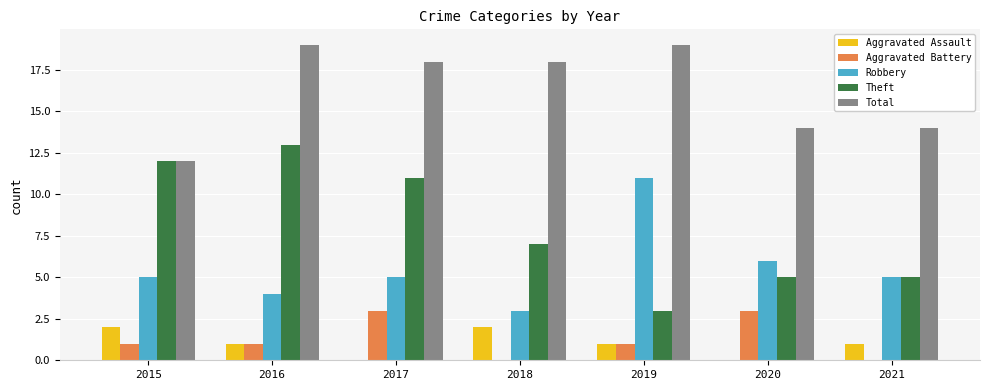

Reading left to right, extract all data points from this chart.

Aggravated Assault: 2015=2	2016=1	2017=0	2018=2	2019=1	2020=0	2021=1
Aggravated Battery: 2015=1	2016=1	2017=3	2018=0	2019=1	2020=3	2021=0
Robbery: 2015=5	2016=4	2017=5	2018=3	2019=11	2020=6	2021=5
Theft: 2015=12	2016=13	2017=11	2018=7	2019=3	2020=5	2021=5
Total: 2015=12	2016=19	2017=18	2018=18	2019=19	2020=14	2021=14